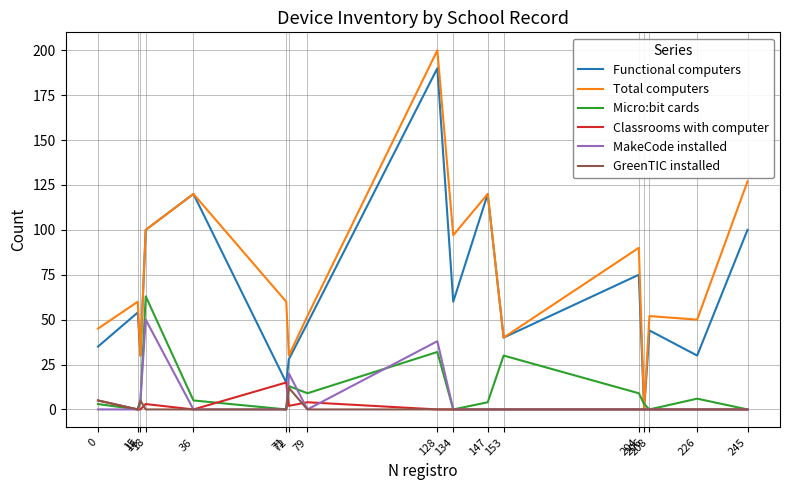

What is the greatest value displayed?

200